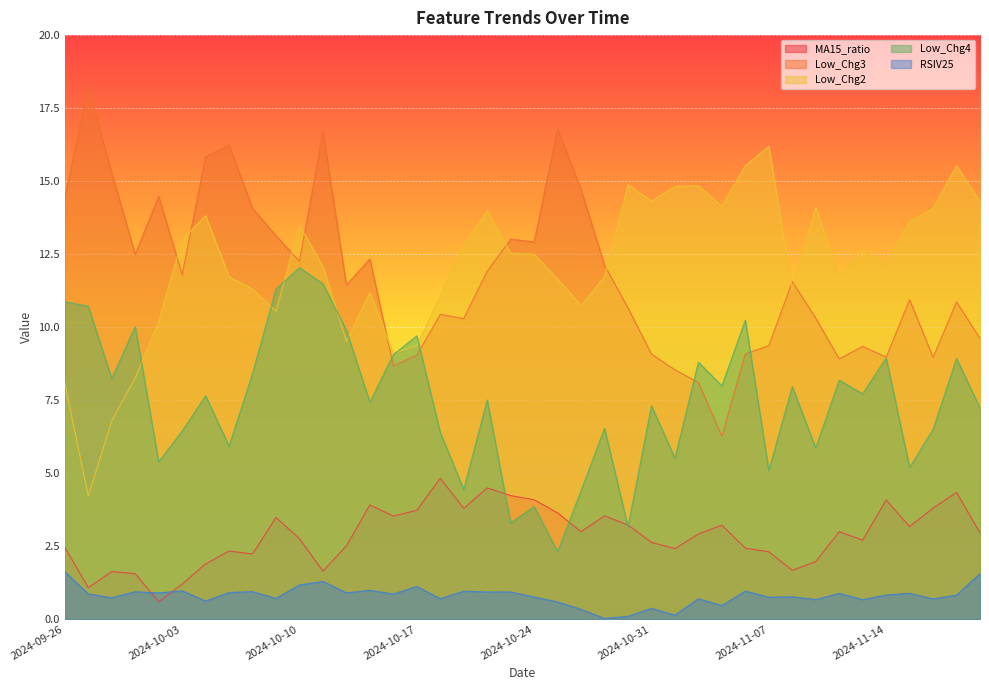

Is the value of Low_Chg3 at 2024-09-26 greater than the value of MA15_ratio at 2024-10-24?

Yes